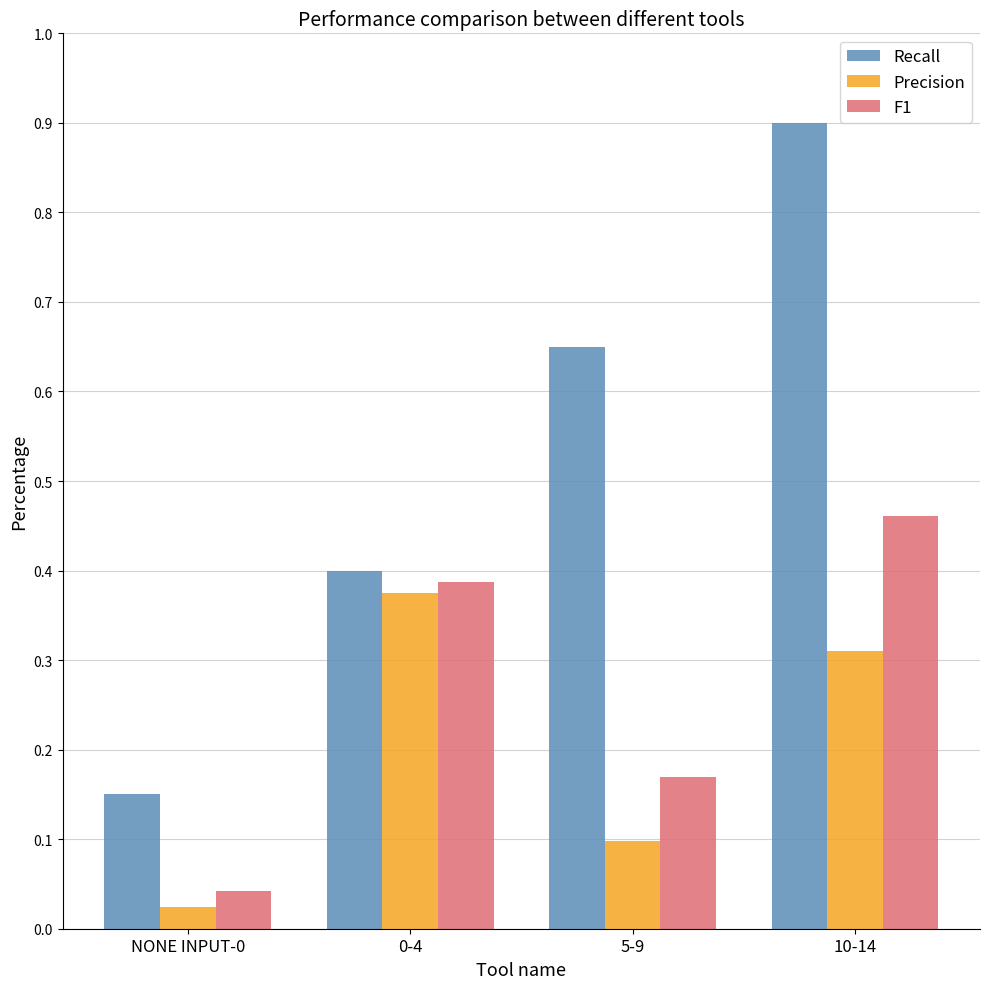

Count the number of data series in this chart.

3